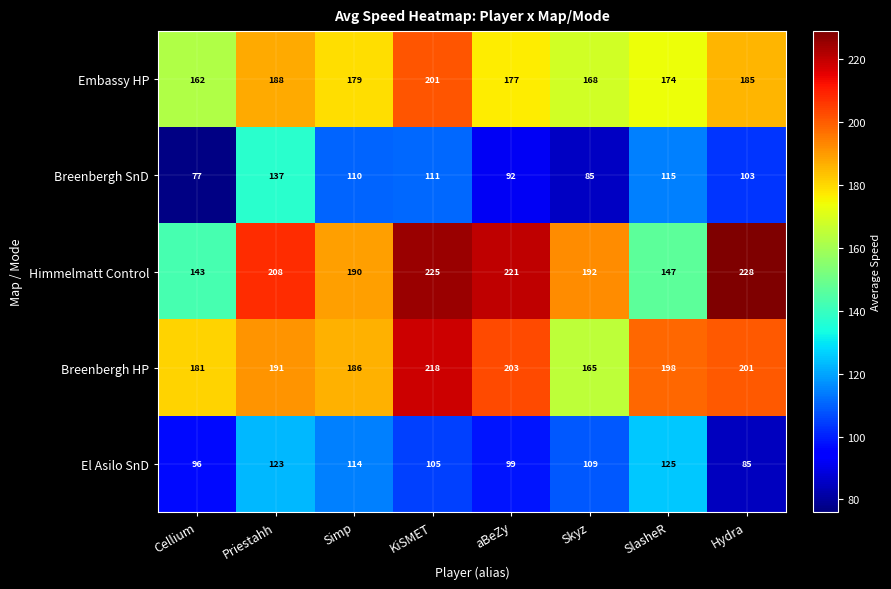

What is the spread (max minus min) of values at SlasheR?

83